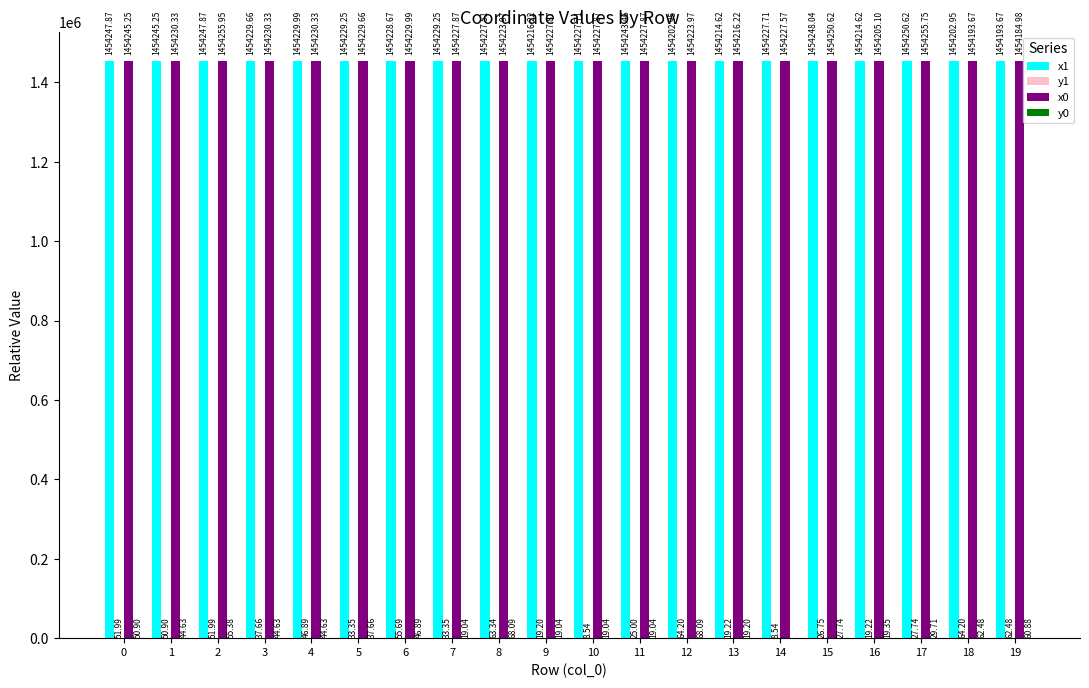

Which series has the widest spread of values?

x0